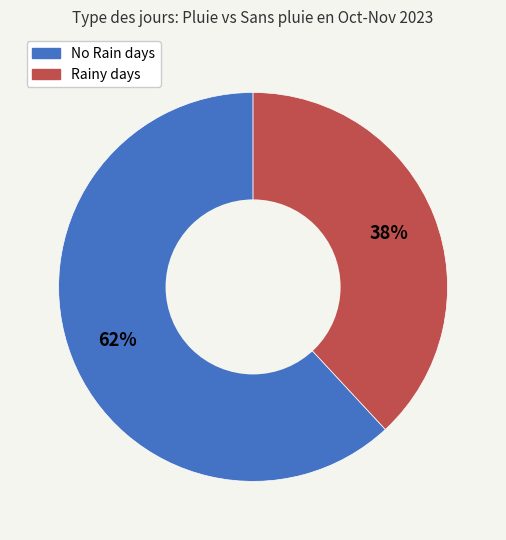

Does any single category account for the majority?

Yes